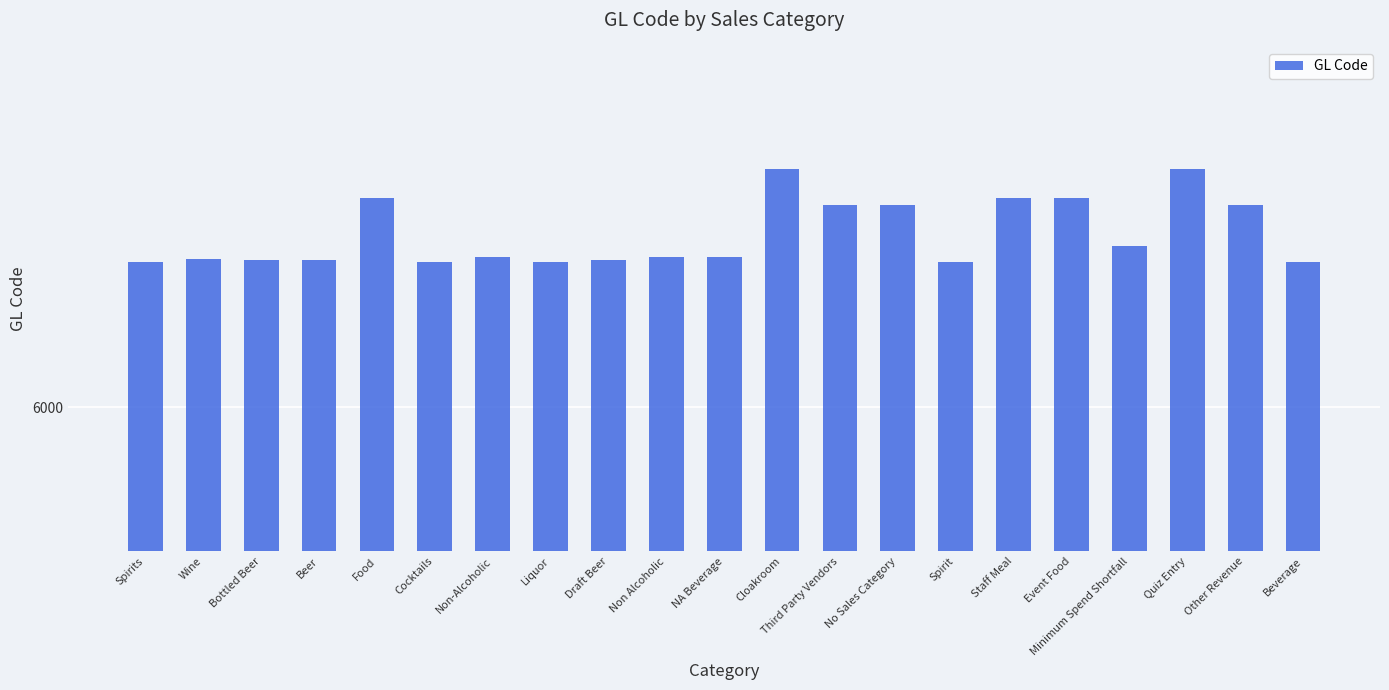

What is the difference between the values at Beer and Non-Alcoholic?

2